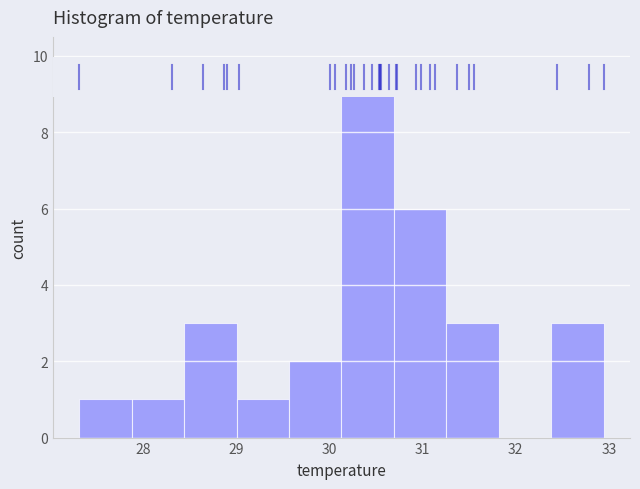

Reading left to right, transcribe this chart: for each bar, give the range it covers on the x-axis and its height. Neither the bar edges nor the heights are printed on the chart, so give them approximately, as read against the axes.

27.3 to 27.9: 1
27.9 to 28.4: 1
28.4 to 29.0: 3
29.0 to 29.6: 1
29.6 to 30.1: 2
30.1 to 30.7: 10
30.7 to 31.3: 6
31.3 to 31.8: 3
31.8 to 32.4: 0
32.4 to 32.9: 3